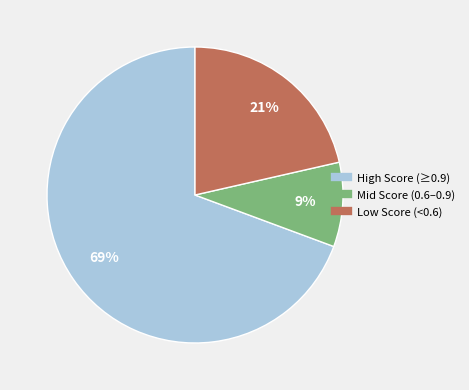

Is there any slice that represents more than half of the pie?

Yes